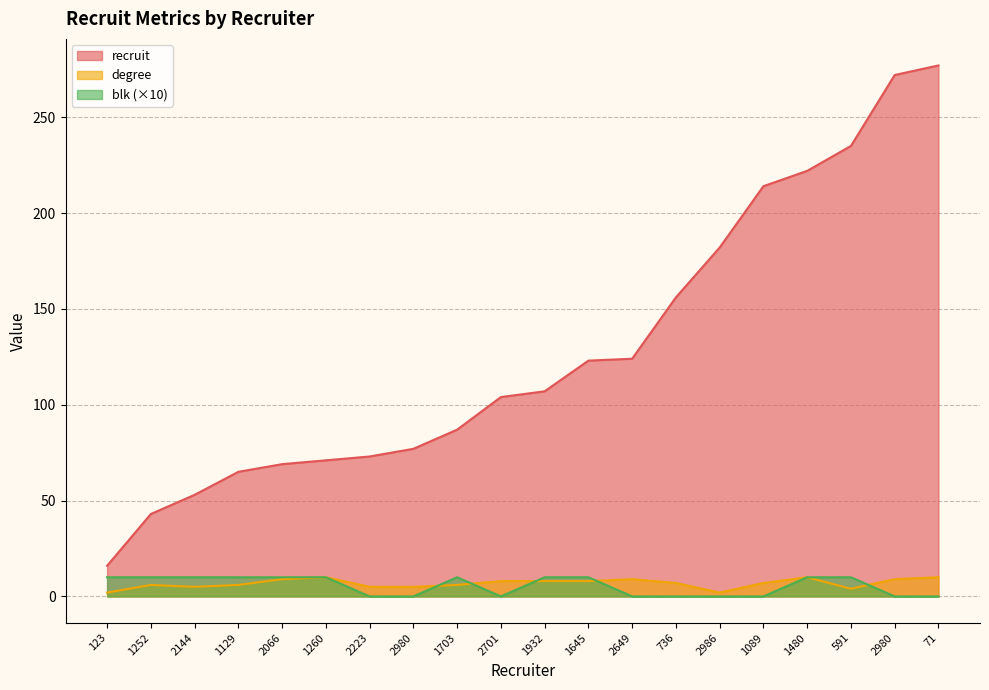

List the labels in order of recruit value, smallest first.

123, 1252, 2144, 1129, 2066, 1260, 2223, 2980, 1703, 2701, 1932, 1645, 2649, 736, 2986, 1089, 1480, 591, 2980, 71